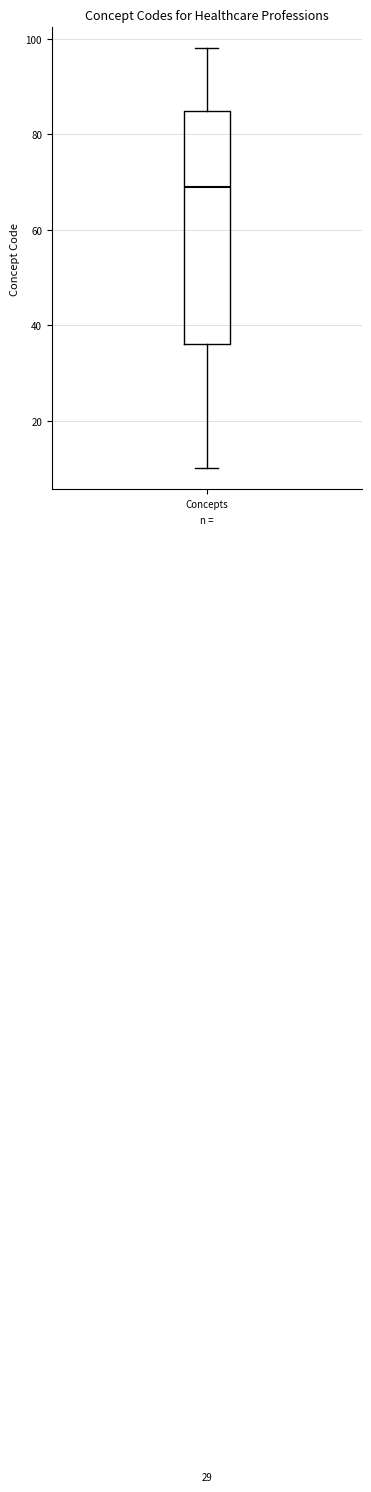

Transcribe this box plot: give where the median line is, the range the box spans, and where the two whiskers end, as read against the y-axis. The values are not printed on the chart, so give them approximately, as read against the axis.

median 70, box 36 to 86, whiskers 10 to 98